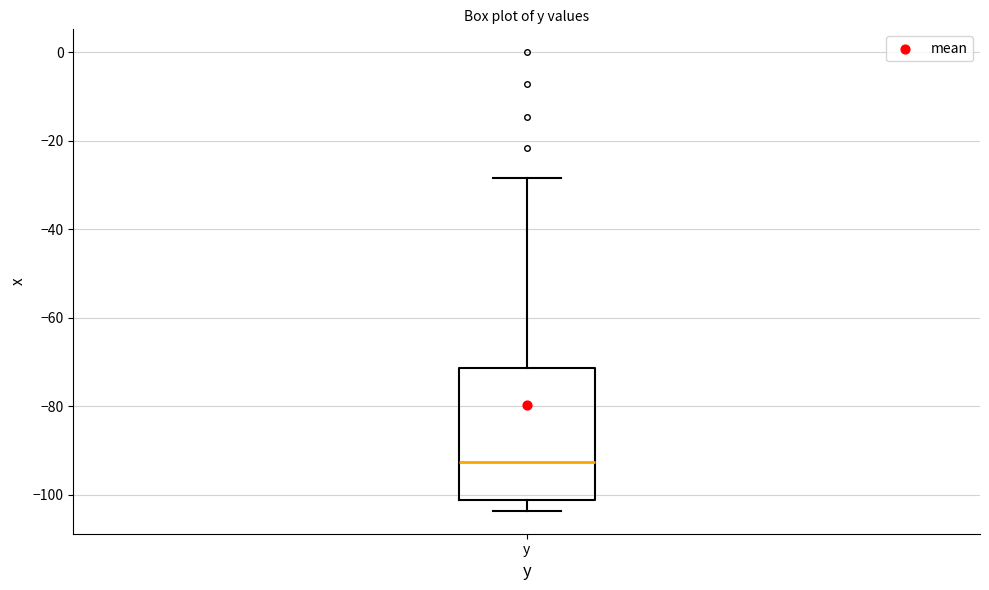

Where does the lower whisker of the box for y end on the y-axis? The values are not printed on the chart, so give them approximately, as read against the axis.

-104